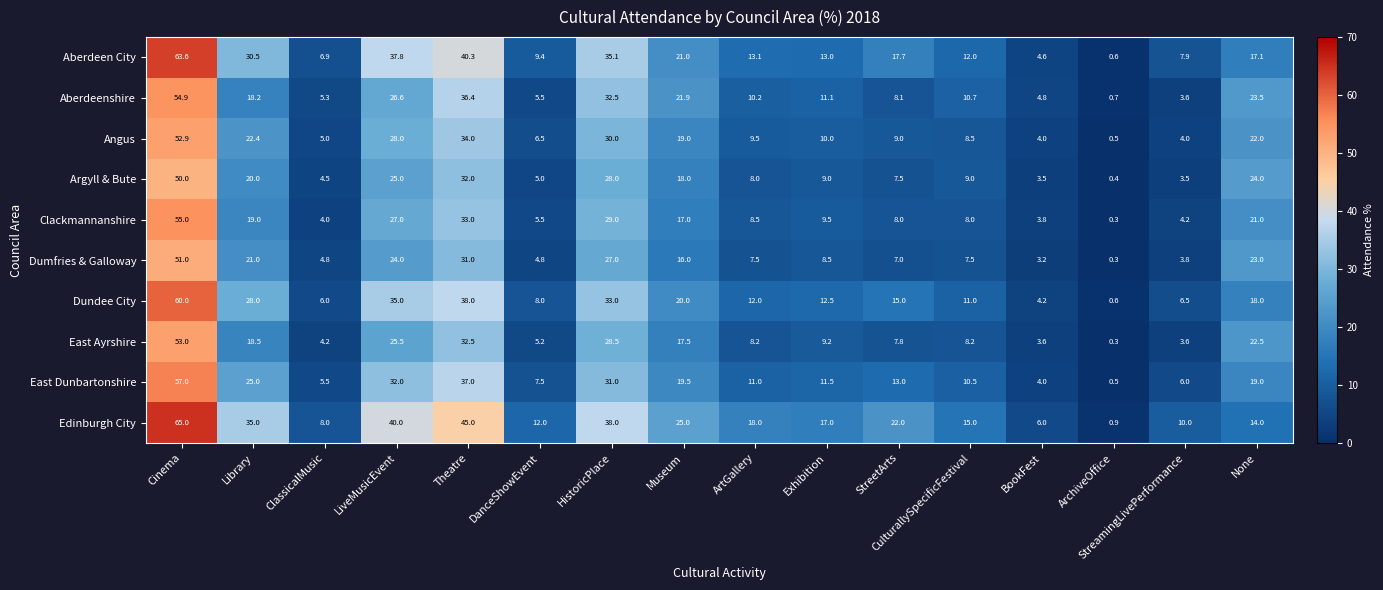

Where is Angus nearest to the value 26?

LiveMusicEvent